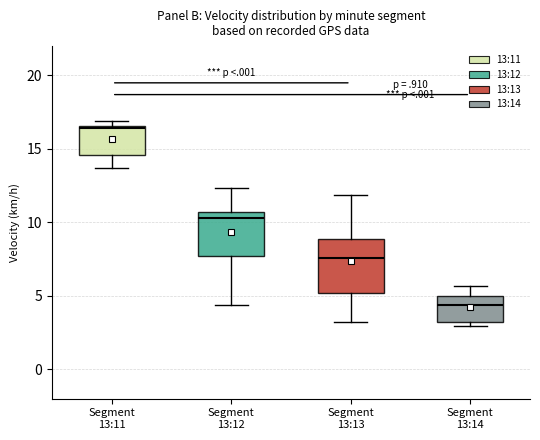

Reading left to right, transcribe this box plot: for each box, give where its median line is, the range the box spans, and where its two whiskers end, as read against the y-axis. The values are not printed on the chart, so give them approximately, as read against the axis.

Segment 13:11: median 16.5 (just below the box's upper edge), box 14.5 to 16.5, whiskers 13.5 to 17.0
Segment 13:12: median 10.5 (just below the box's upper edge), box 7.5 to 10.5, whiskers 4.5 to 12.5
Segment 13:13: median 7.5, box 5.0 to 9.0, whiskers 3.0 to 12.0
Segment 13:14: median 4.5, box 3.0 to 5.0, whiskers 3.0 (just below the box's lower edge) to 5.5